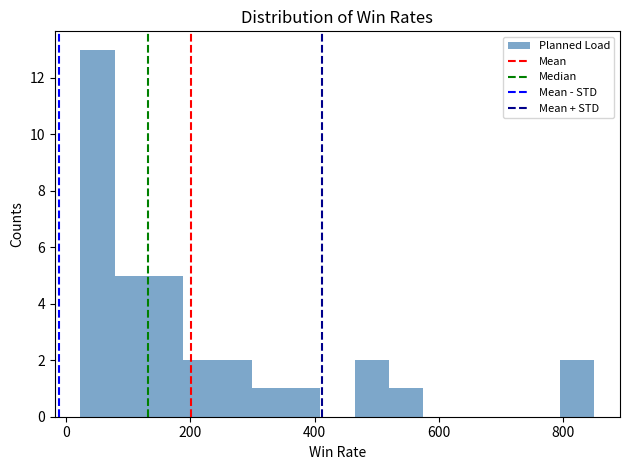

Read against the x-axis, roughly where is the centre of the tallest bar?

60